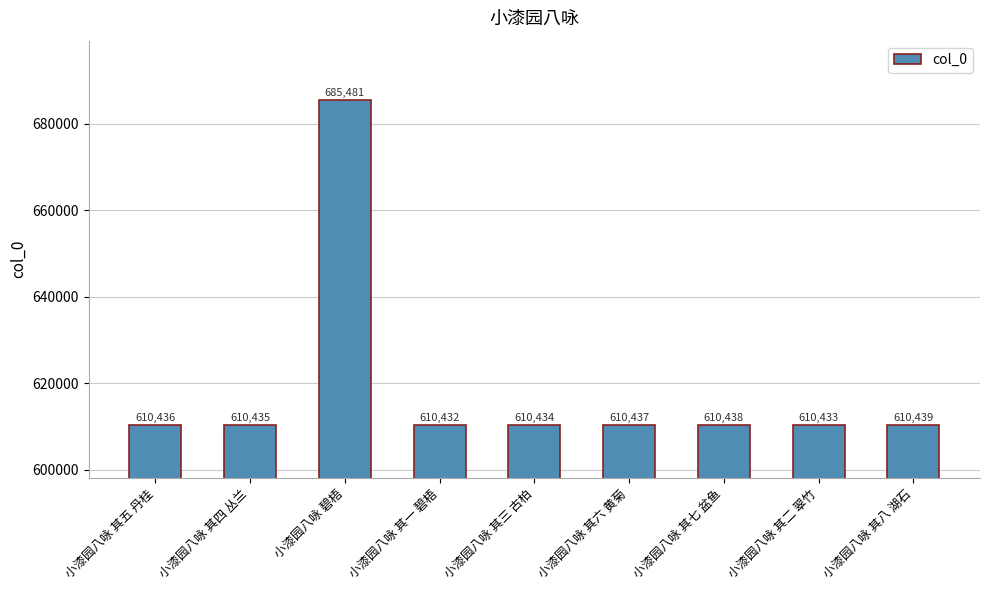

At which category does the chart reach its peak across all series?

小漆园八咏 碧梧